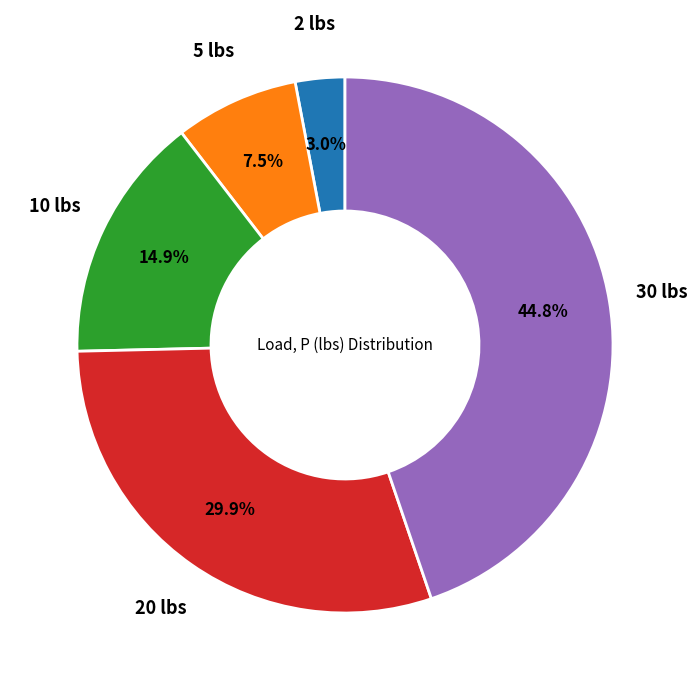

Is there any slice that represents more than half of the pie?

No